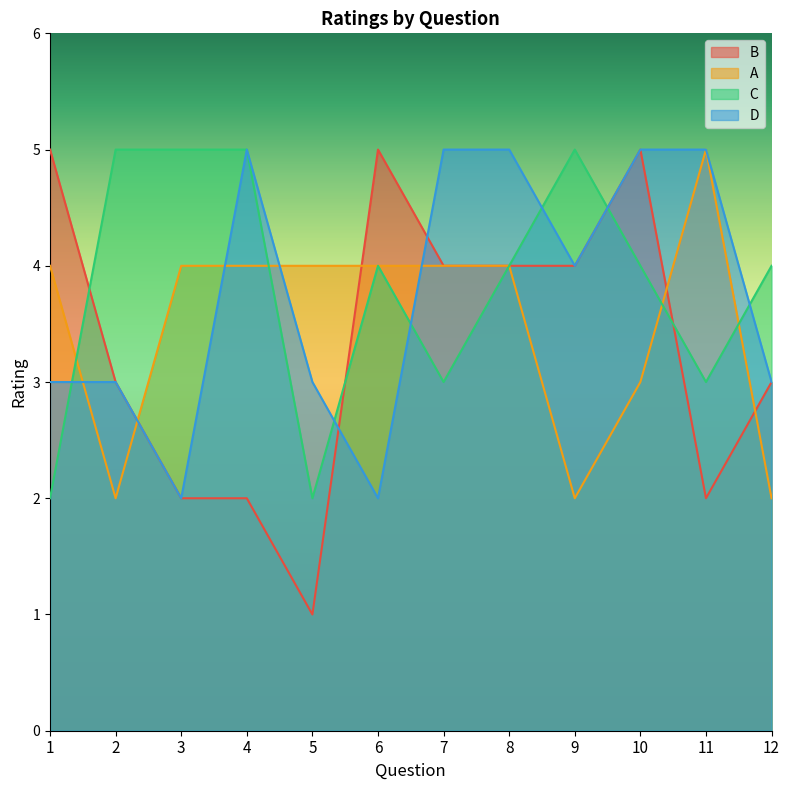

List the labels in order of A value, largest first.

11, 1, 3, 4, 5, 6, 7, 8, 10, 2, 9, 12